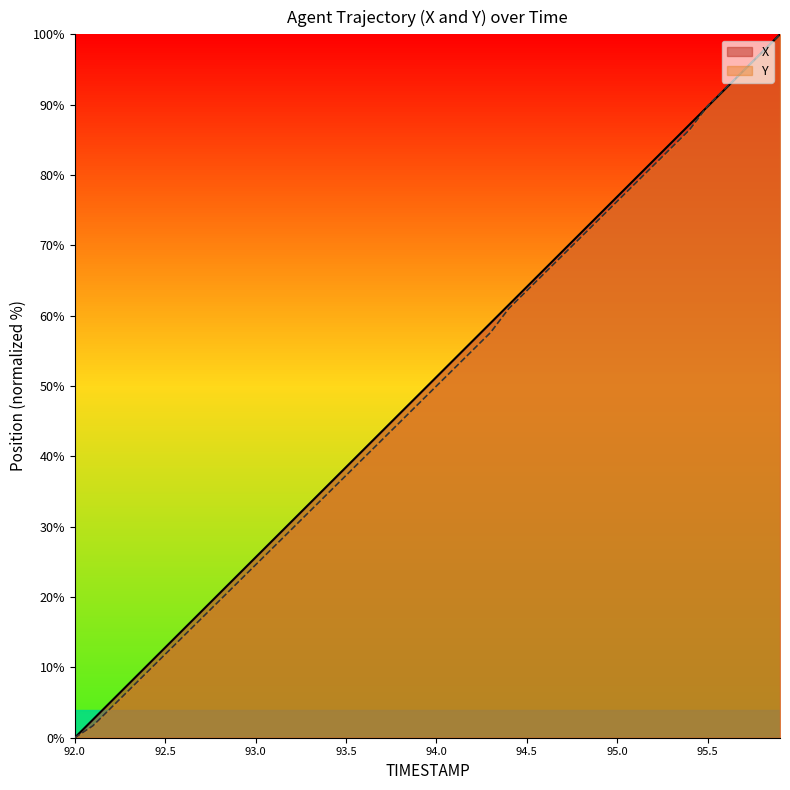

List the series in order of their peak value, highest first.

X, Y